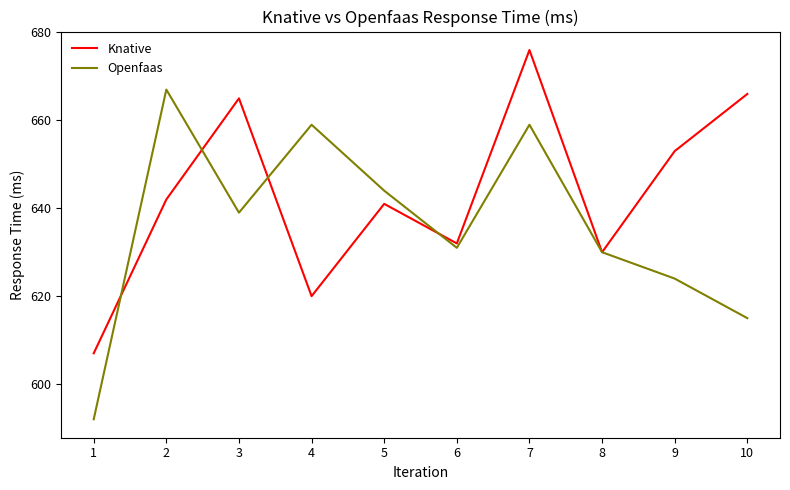

At which label is Knative closest to 641?

5